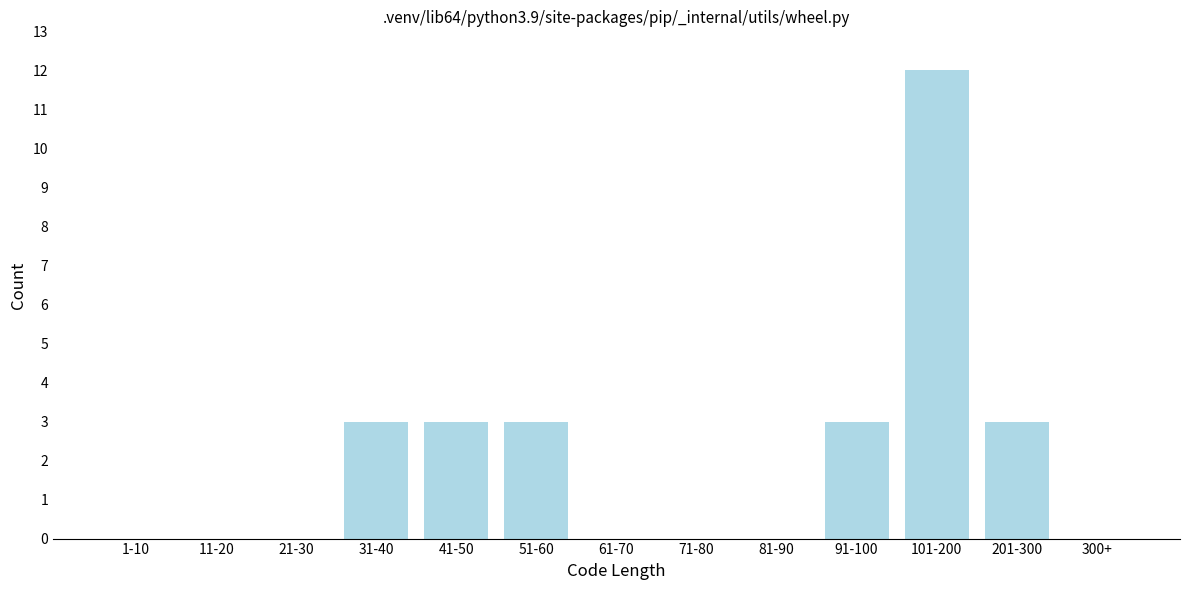

Reading left to right, list all the values displayed in this chart.

1-10=0	11-20=0	21-30=0	31-40=3	41-50=3	51-60=3	61-70=0	71-80=0	81-90=0	91-100=3	101-200=12	201-300=3	300+=0